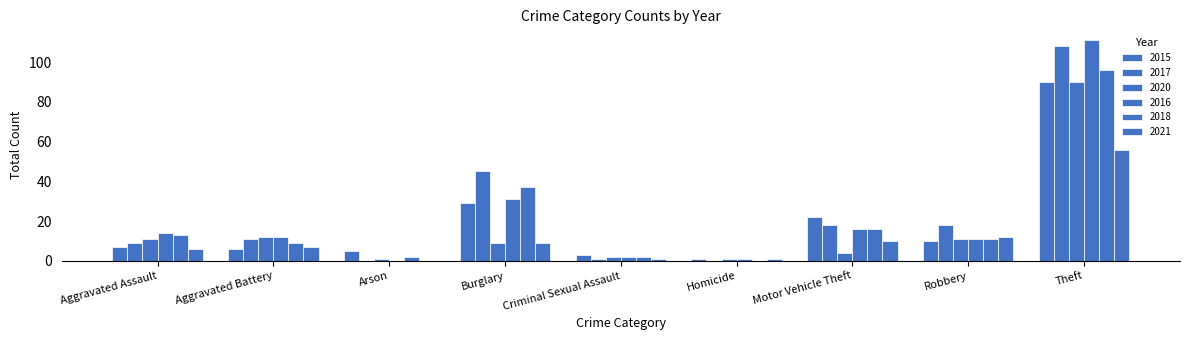

What is the sum of all 2020 values?

141